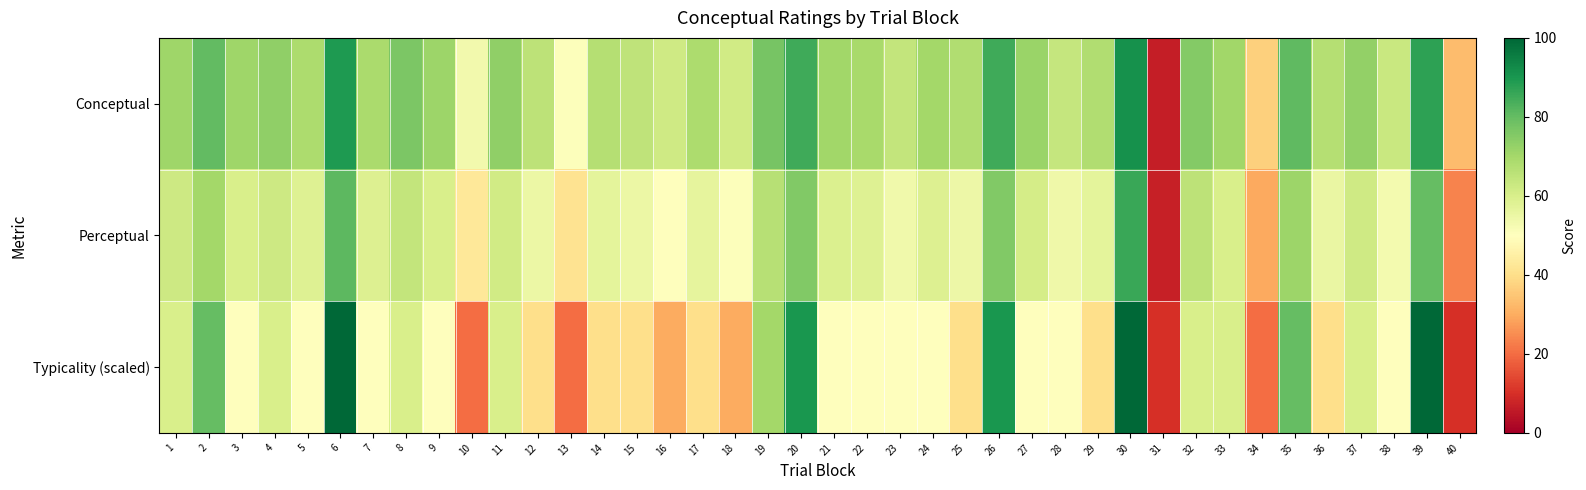

List the series in order of their overall mean, lowest first.

Typicality (scaled), Perceptual, Conceptual